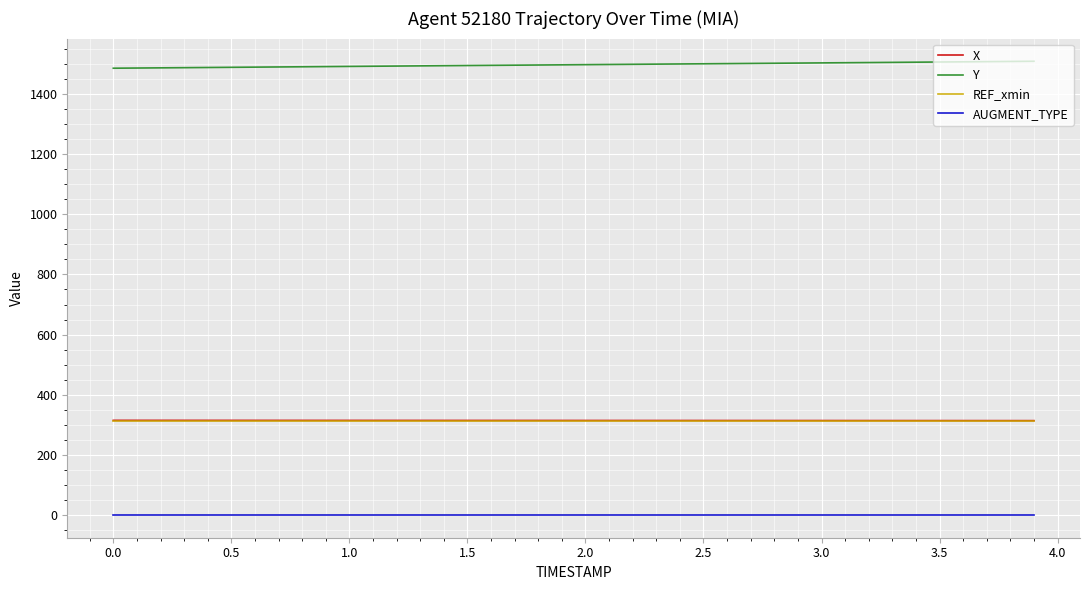

What is the lowest value of the Y series?

1485.7